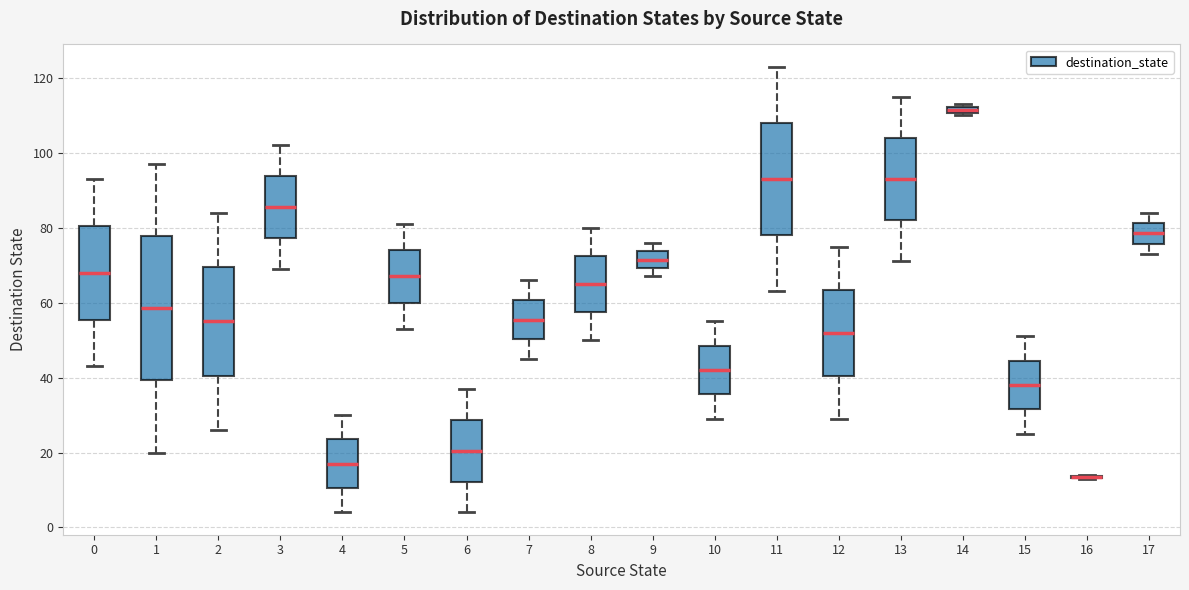

Which box is the tallest, from its lower edge to its upper edge?

1